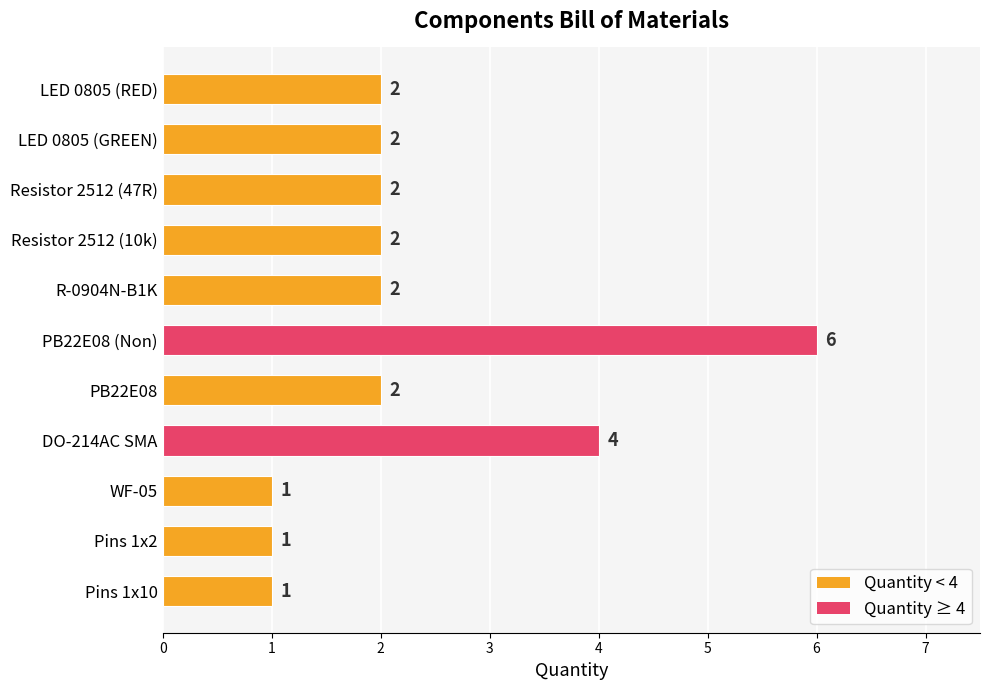

What is the sum of all values?

25